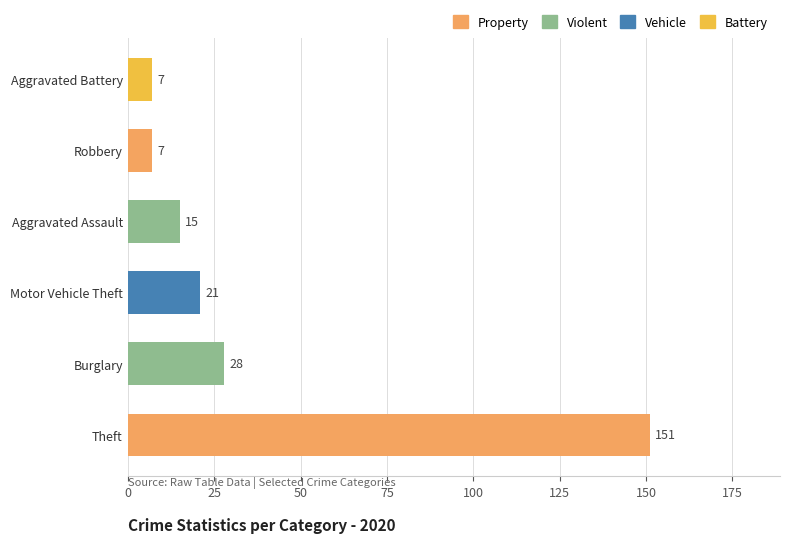

Does the chart contain any negative values?

No